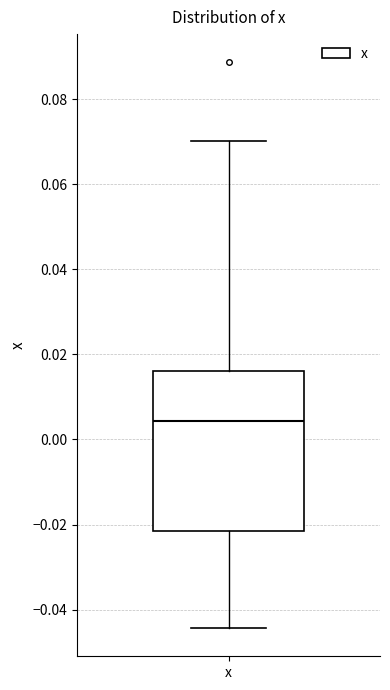

Where is the upper edge of the box for x on the y-axis? The values are not printed on the chart, so give them approximately, as read against the axis.

0.016